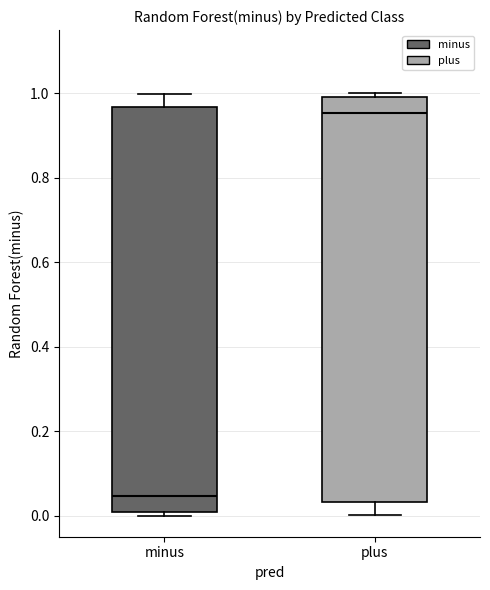

Reading left to right, read every box against the y-axis: the position of its median line, the range the box covers, and the ends of its whiskers. The values are not printed on the chart, so give them approximately, as read against the axis.

minus: median 0.04, box 0.00 to 0.96, whiskers 0.00 (just below the box's lower edge) to 1.00
plus: median 0.96, box 0.04 to 1.00, whiskers 0.00 to 1.00 (just above the box's upper edge)